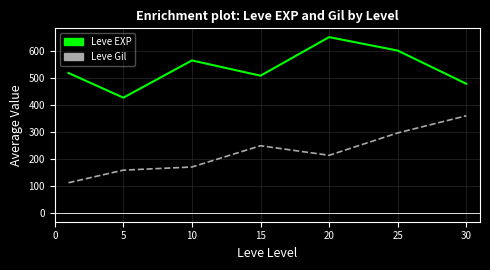

Rank the series by their average value, from highest to lowest.

Leve EXP, Leve Gil